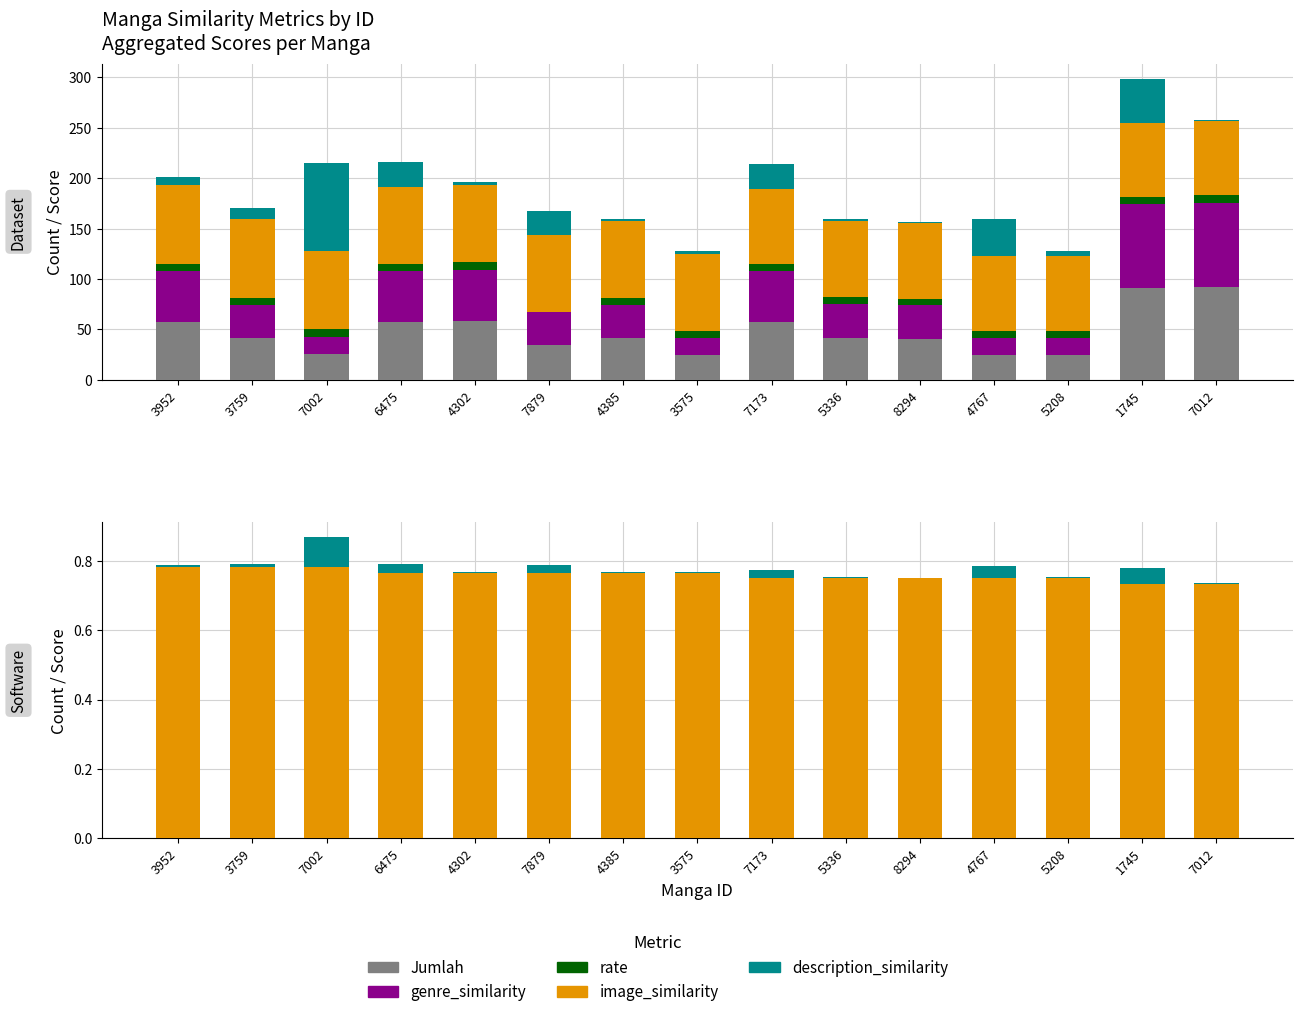

What is the average value of the image_similarity series?

75.9